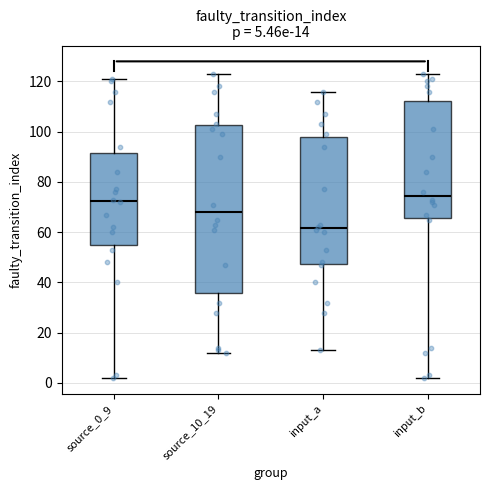

Which box has the highest median line?

input_b